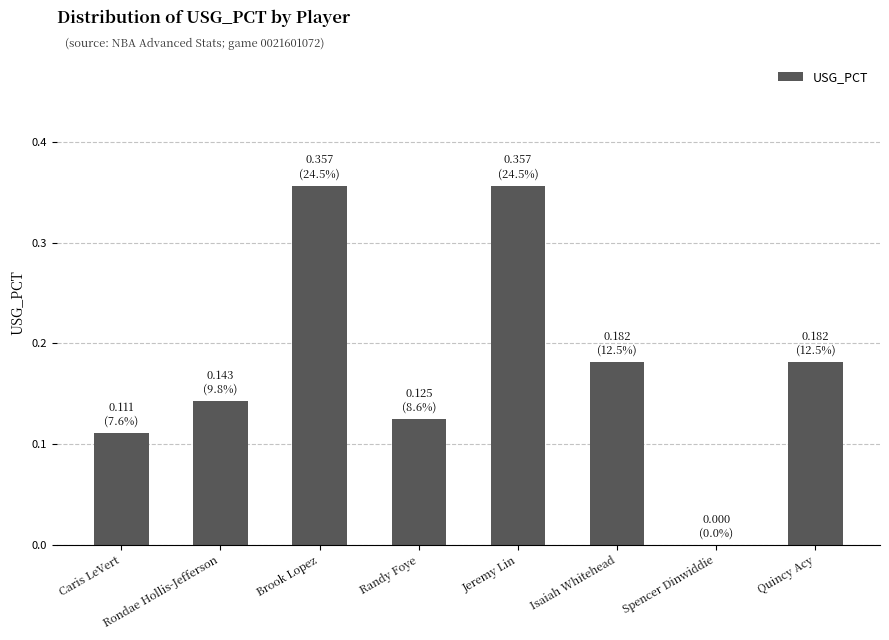

At which label is the value closest to 0?

Spencer Dinwiddie